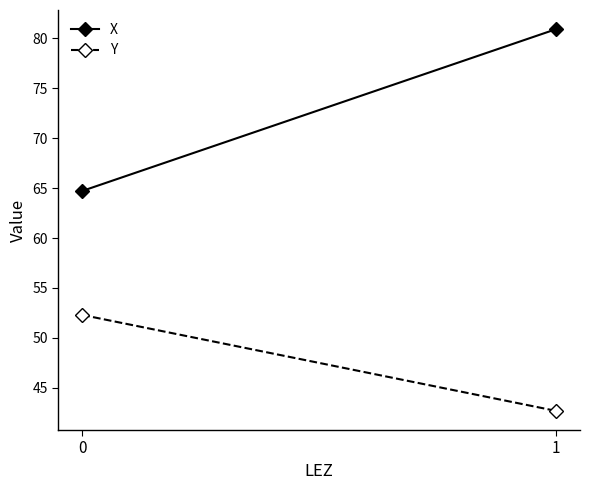

Is this an area chart (filled region under the line)?

No